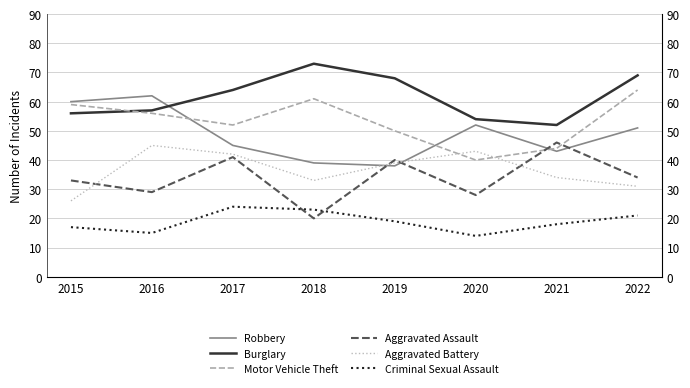

Reading left to right, extract all data points from this chart.

Robbery: 60	62	45	39	38	52	43	51
Burglary: 56	57	64	73	68	54	52	69
Motor Vehicle Theft: 59	56	52	61	50	40	44	64
Aggravated Assault: 33	29	41	20	40	28	46	34
Aggravated Battery: 26	45	42	33	39	43	34	31
Criminal Sexual Assault: 17	15	24	23	19	14	18	21